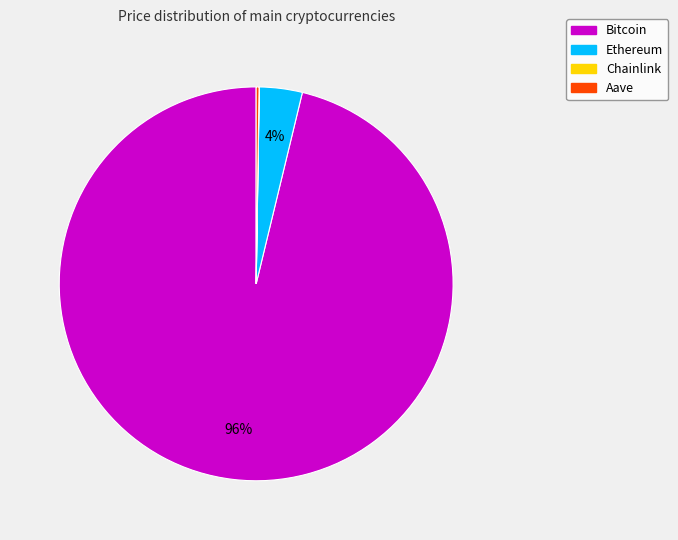

Which slice is the largest?

Bitcoin